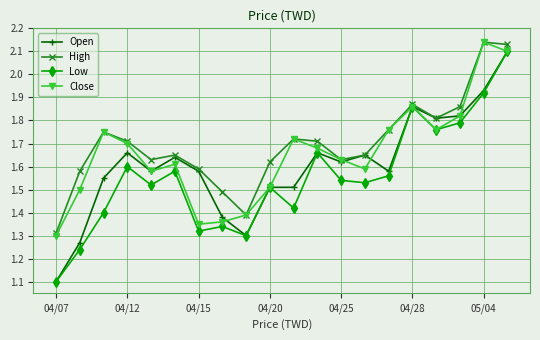

How many interior local valleys does the Close series have?

4